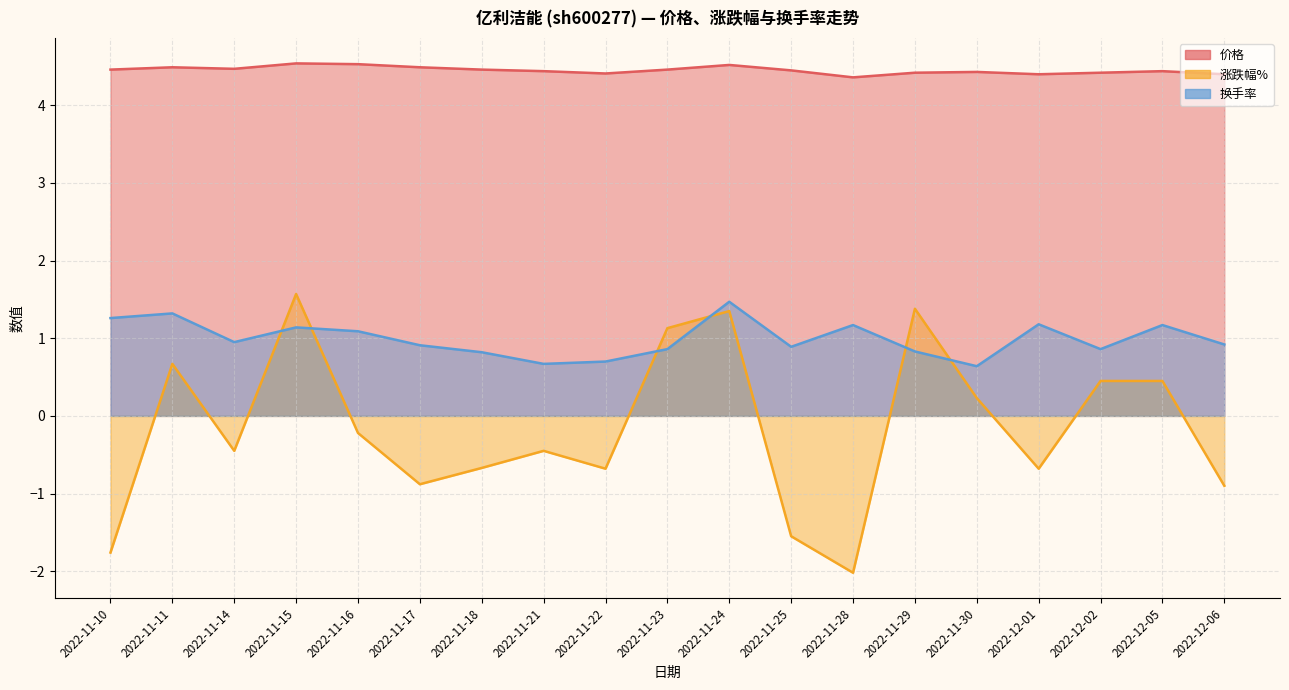

True or false: 价格 and 涨跌幅% intersect in this chart.

False